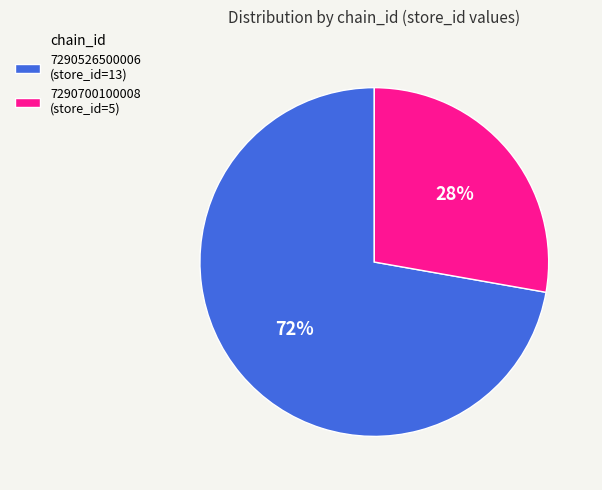

Is 7290526500006 the majority of the pie?

Yes